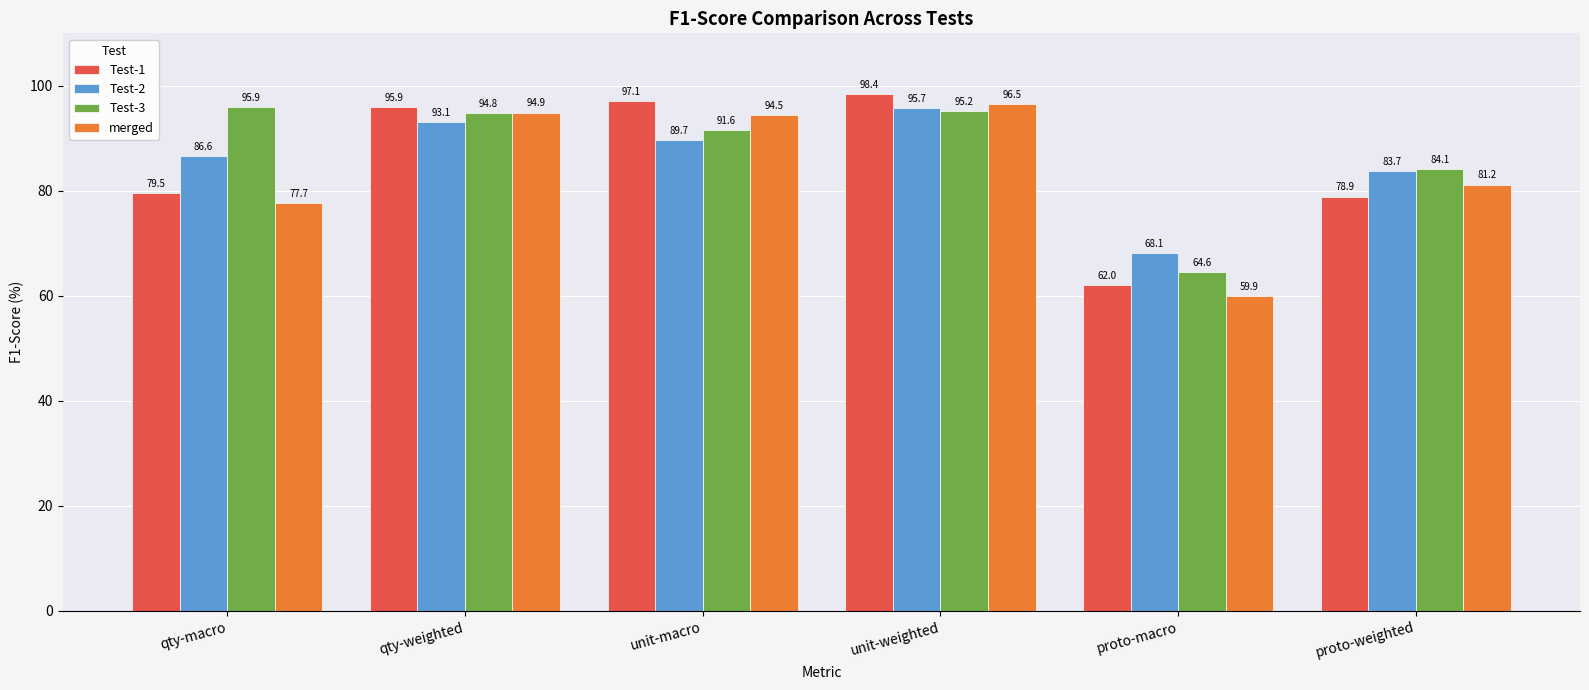

What is the label of the 3rd bar from the right?

unit-weighted